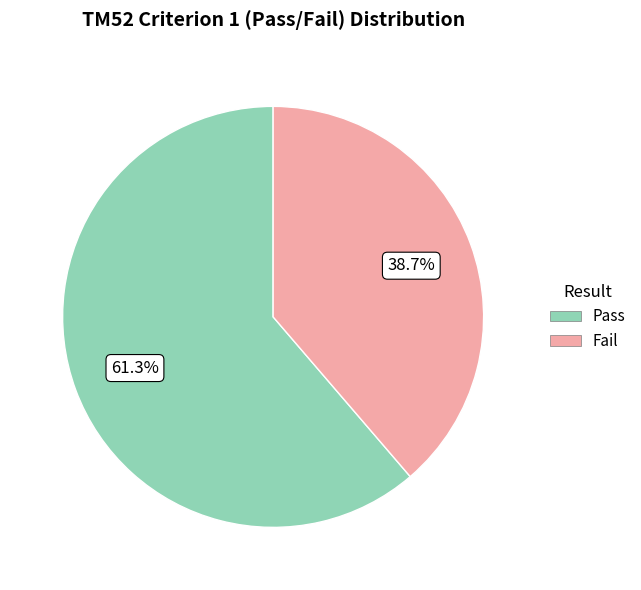

What is the total percentage of Fail and Pass?

100.0%